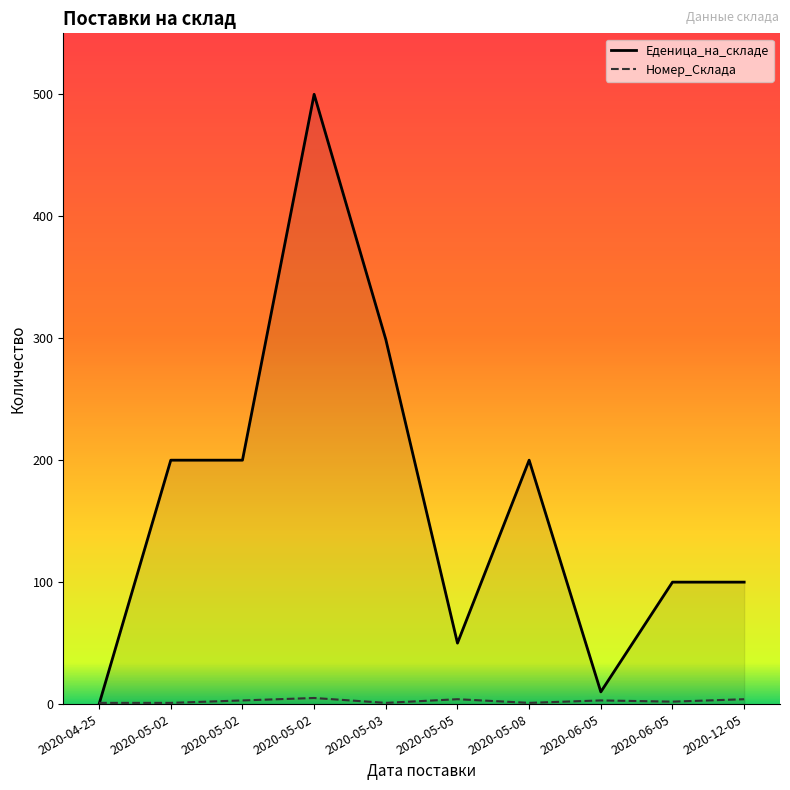

True or false: Еденица_на_складе has a value of 293 at 2020-05-02.

False